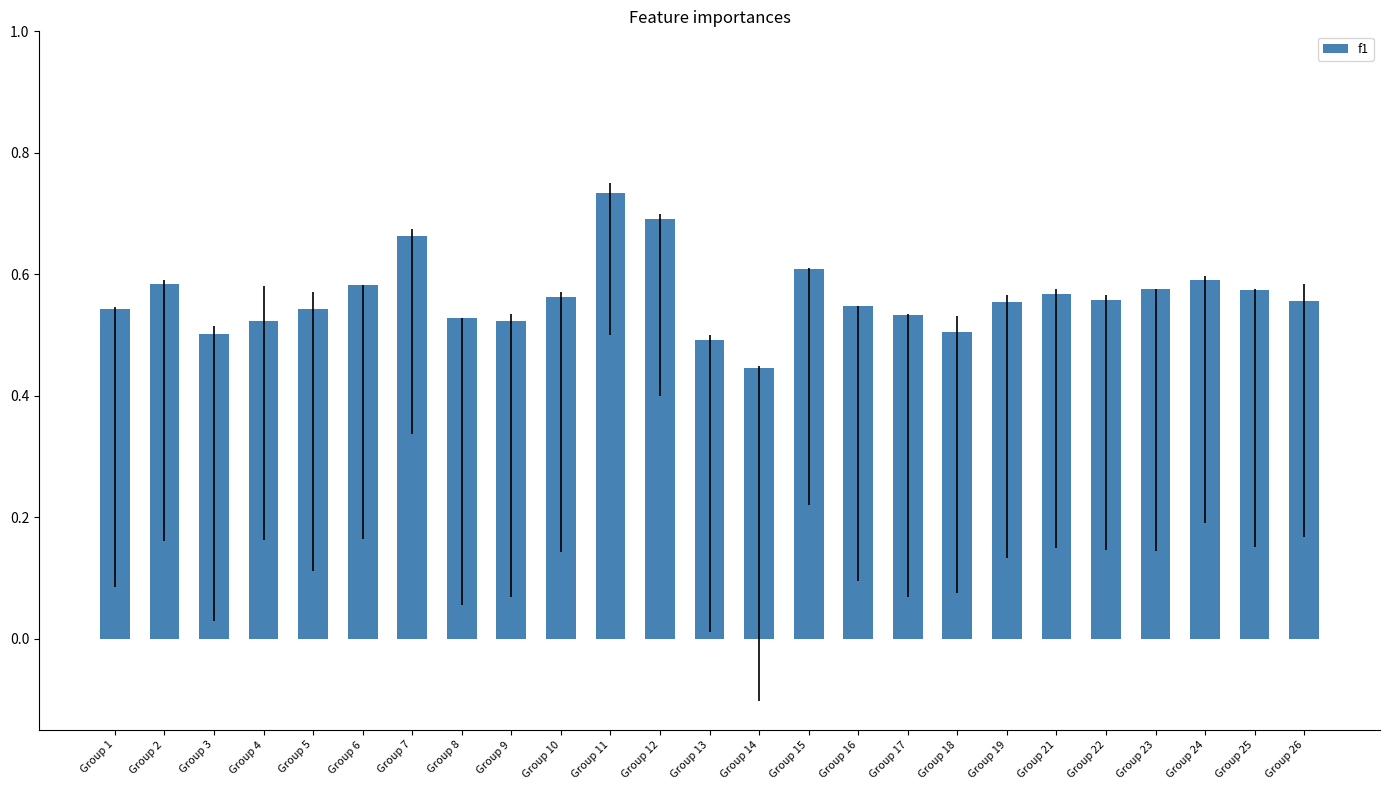

Which label corresponds to the smallest value in the chart?

Group 14